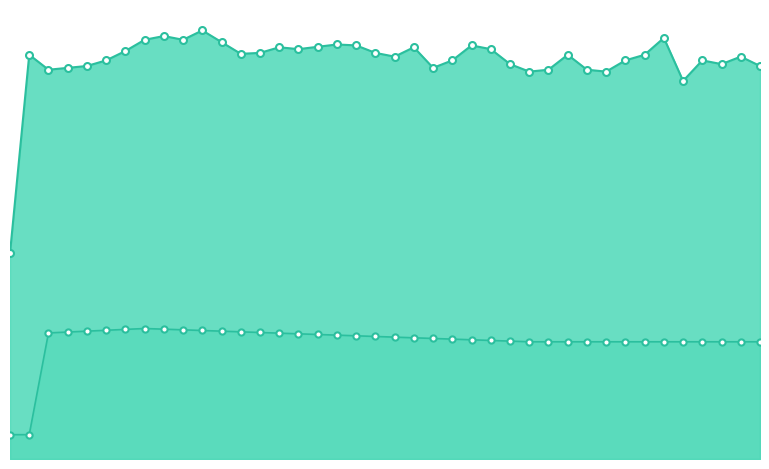

At which category is the sum across all series the highest?

10